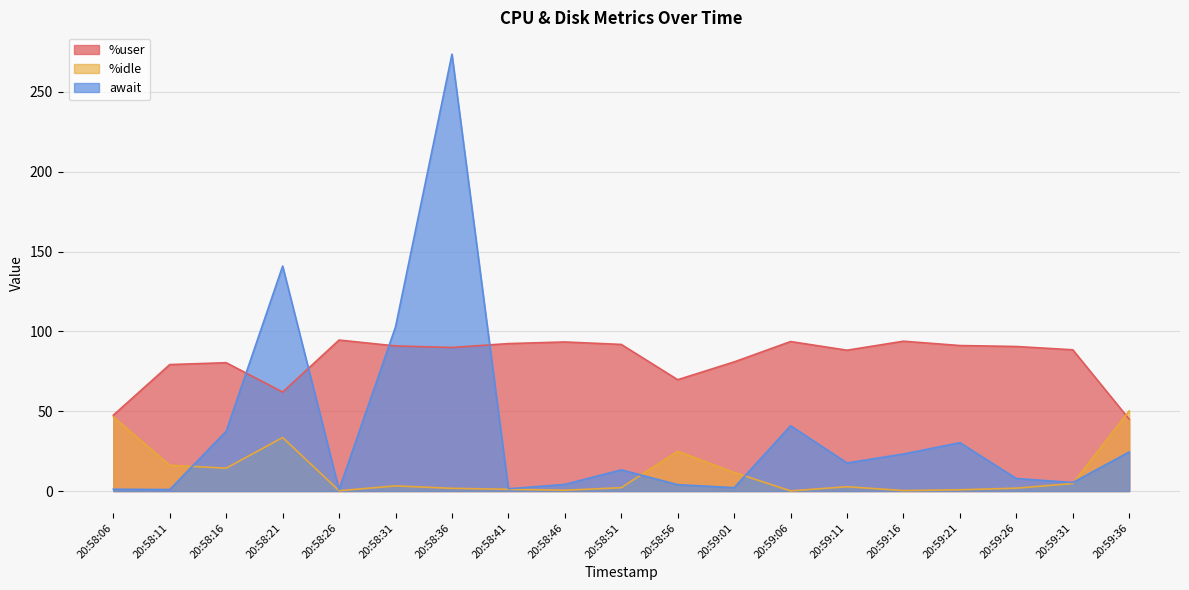

What is the spread (max minus min) of values at 20:59:16?

93.6